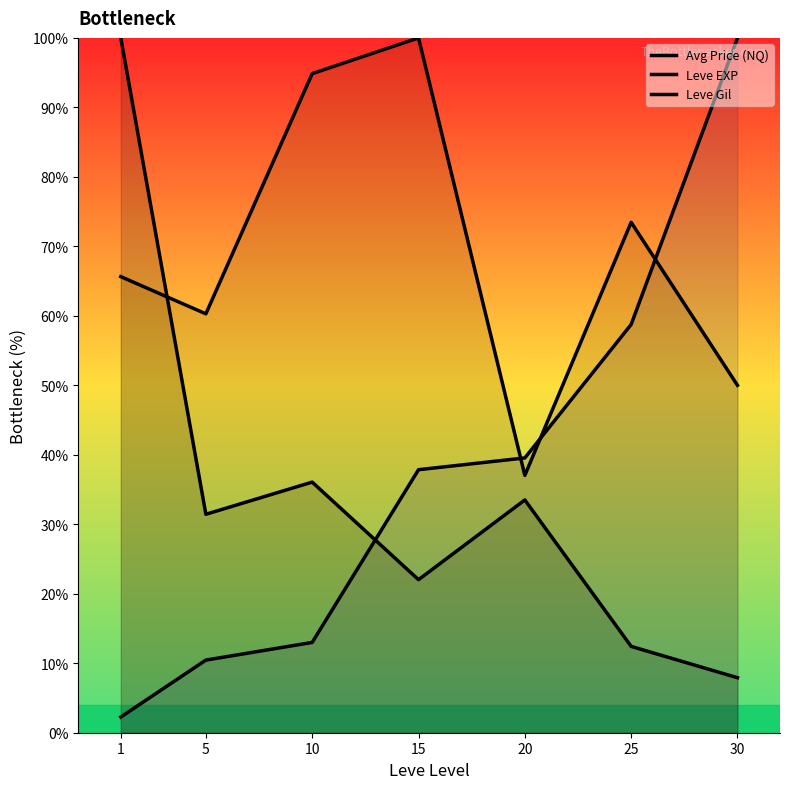

What is the difference between the second highest and second lowest values in the Leve Gil series?

44.9